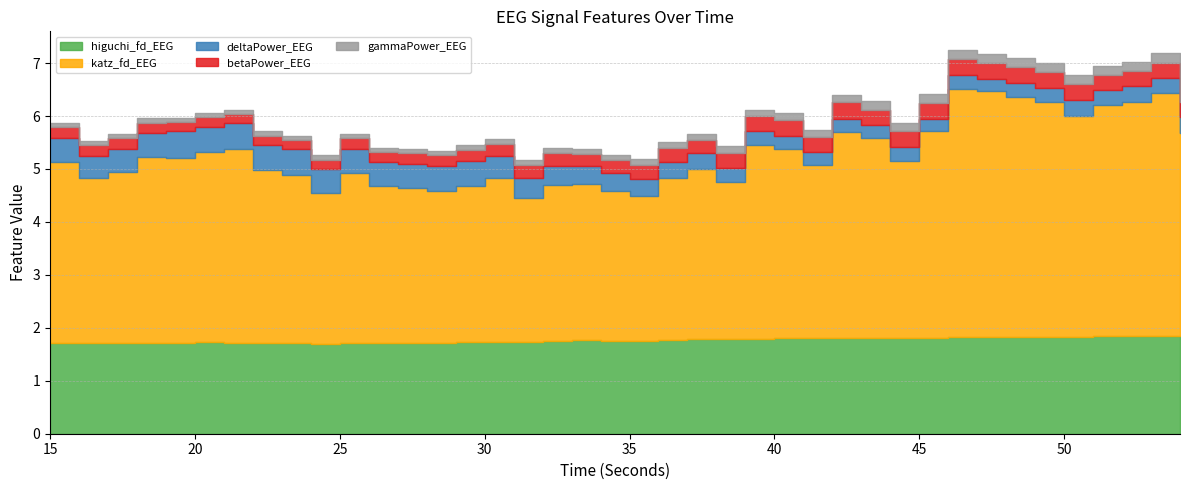

What is the value of the betaPower_EEG point at the 29th from the left?

0.3